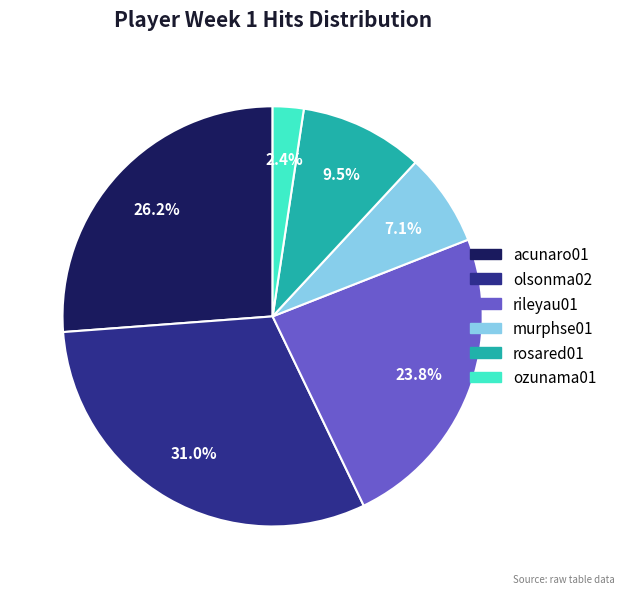

To the nearest percent, what is the difference between the largest and smallest slice percentages?

29%